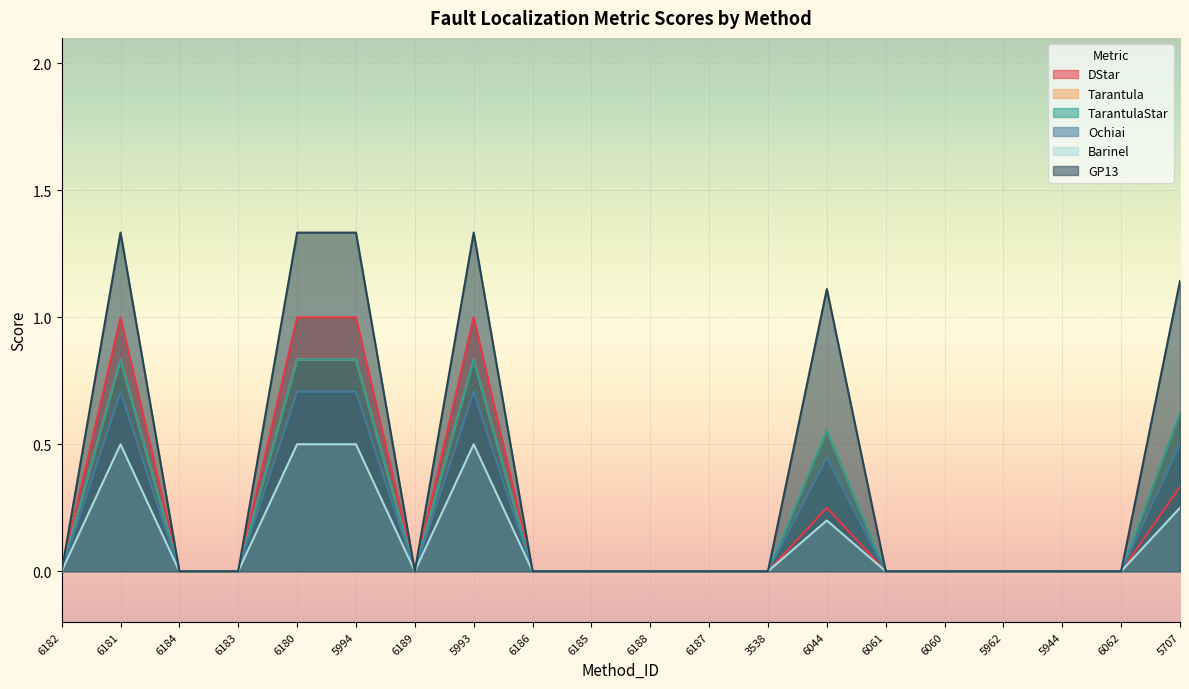

What is the sum of the Tarantula values at 6044 and 6180?

1.4